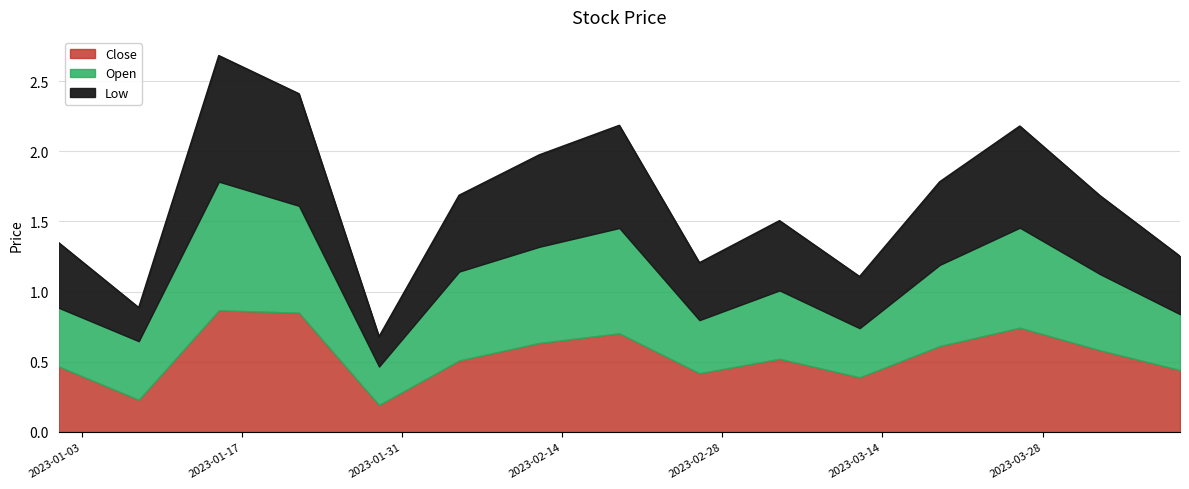

In Low, how many points are lower than both neighbors (excluding endpoints)?

4